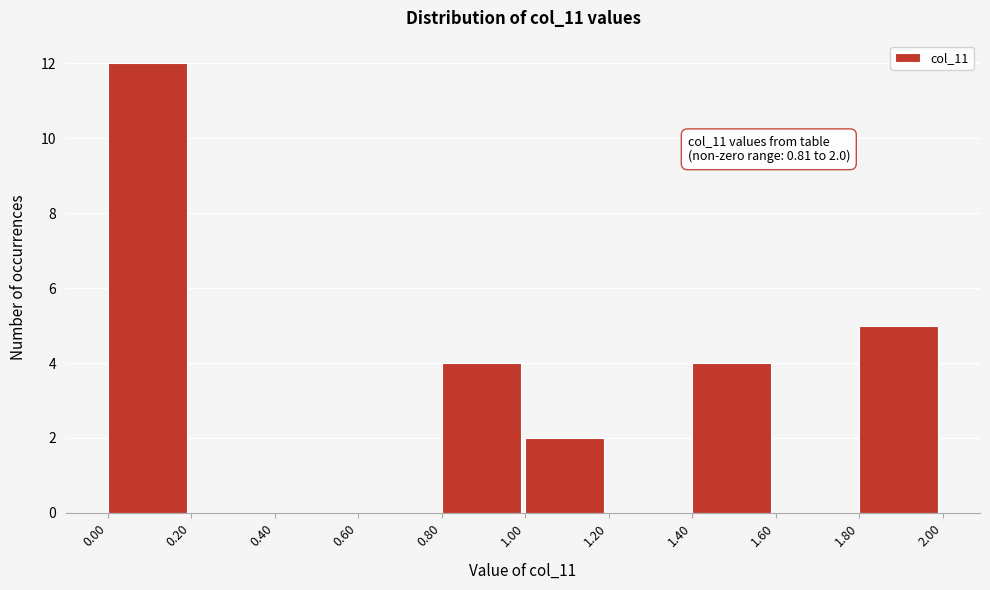

Which range on the x-axis has the tallest bar?

0.00 to 0.20